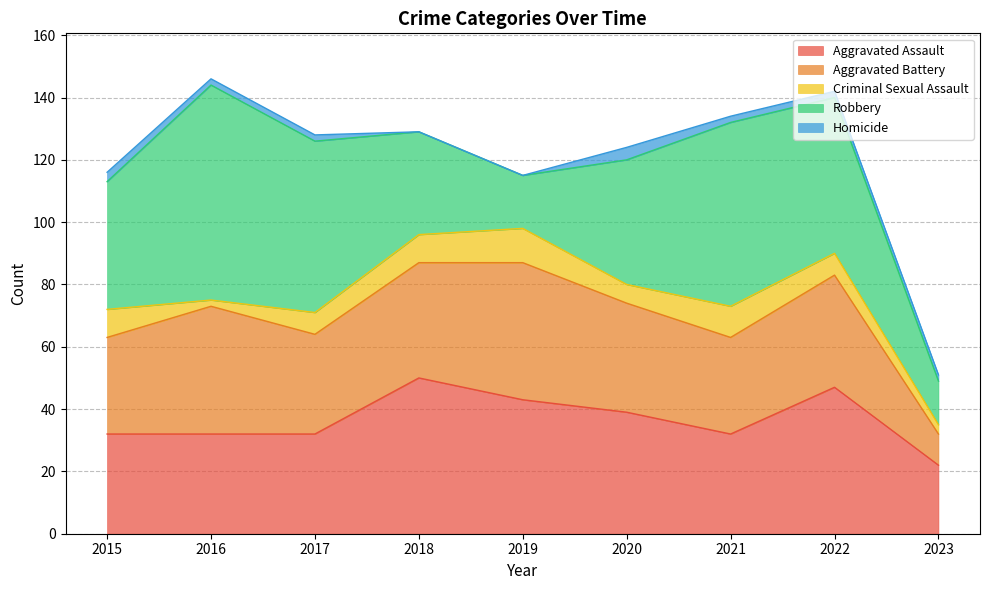

What are all the series names shown in the legend?

Aggravated Assault, Aggravated Battery, Criminal Sexual Assault, Robbery, Homicide